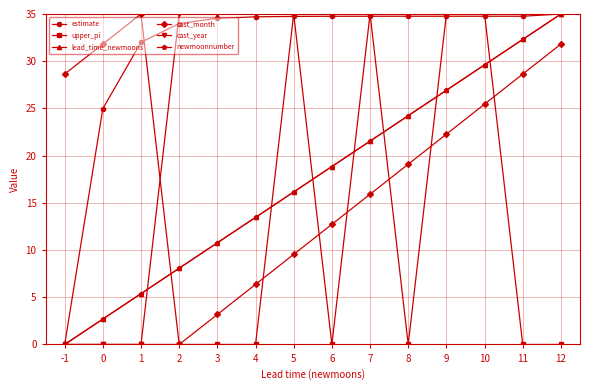

Rank the series by their maximum value, from lowest to highest.

estimate, upper_pi, lead_time_newmoons, cast_month, cast_year, newmoonnumber